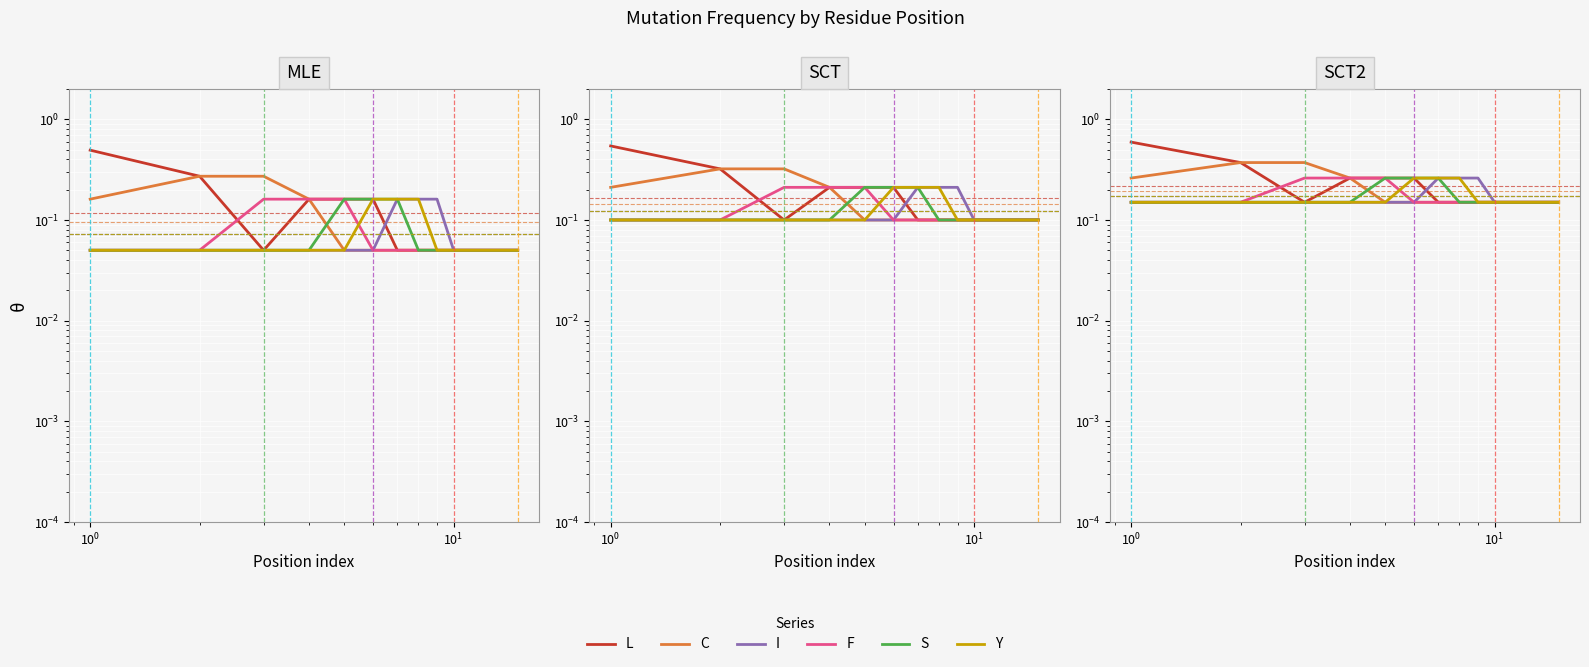

What is the lowest value of the C series?

0.2